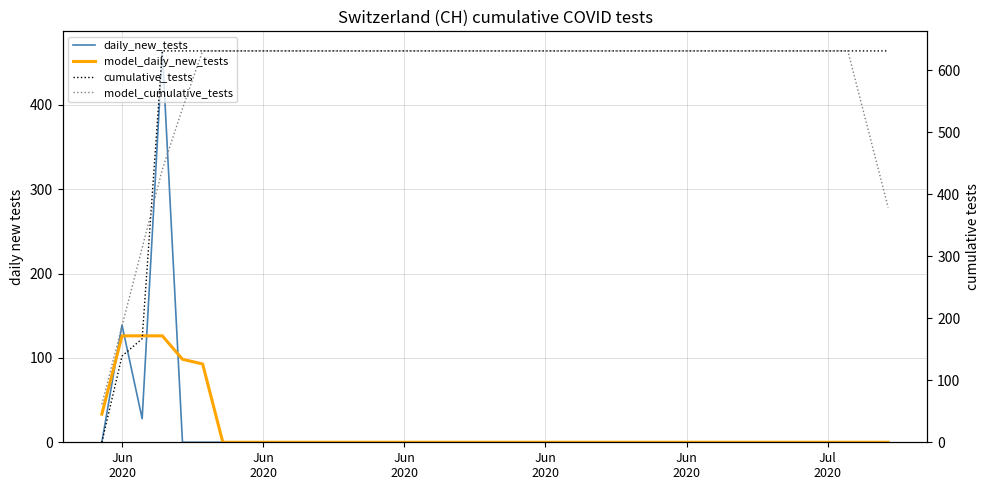

What is the label of the 18th point from the right?

Jun 2020